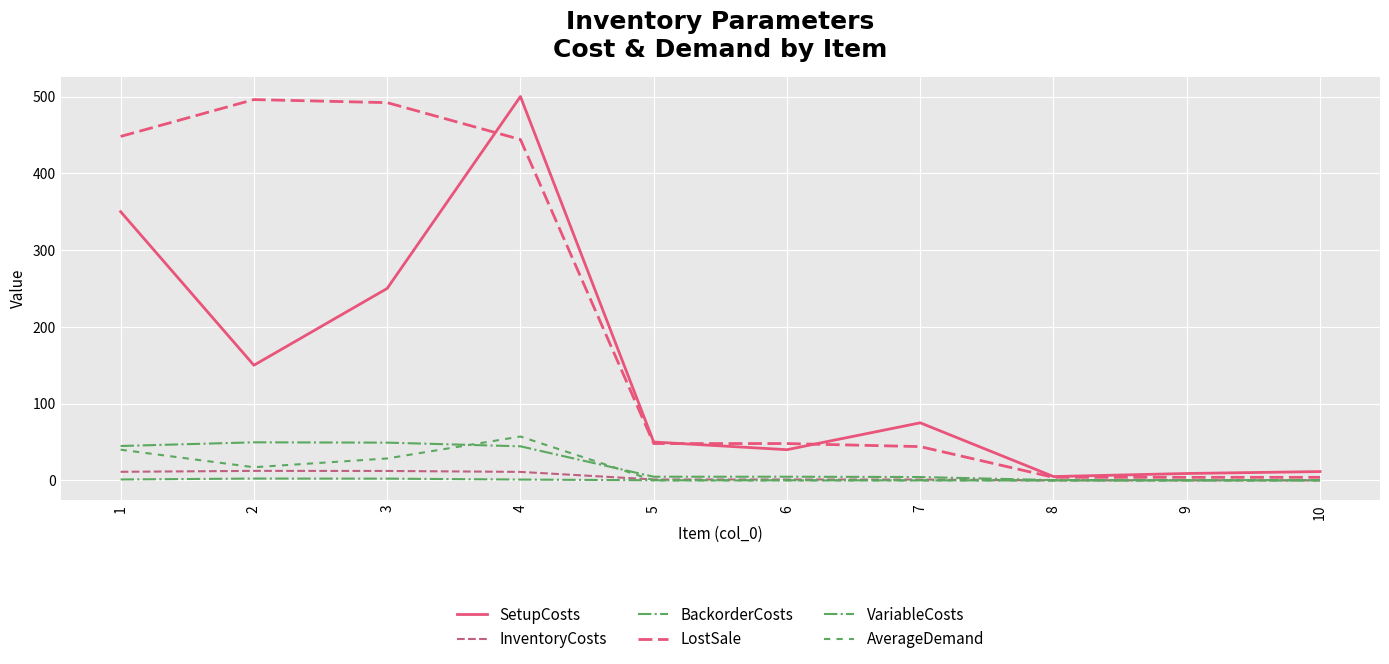

What is the average value of the AverageDemand series?

14.3